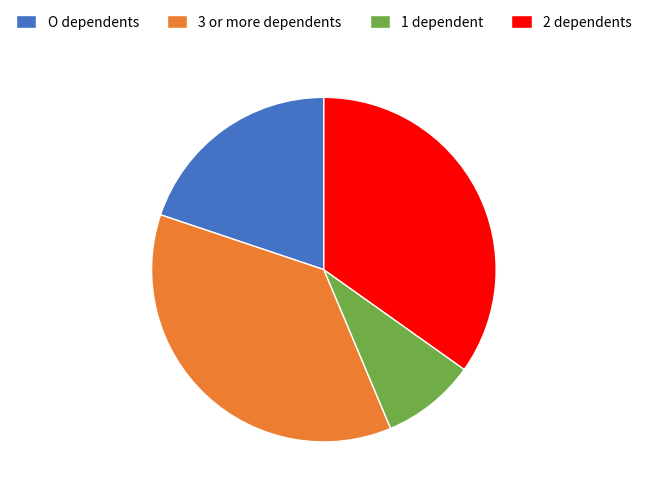

How many slices are in this pie chart?

4